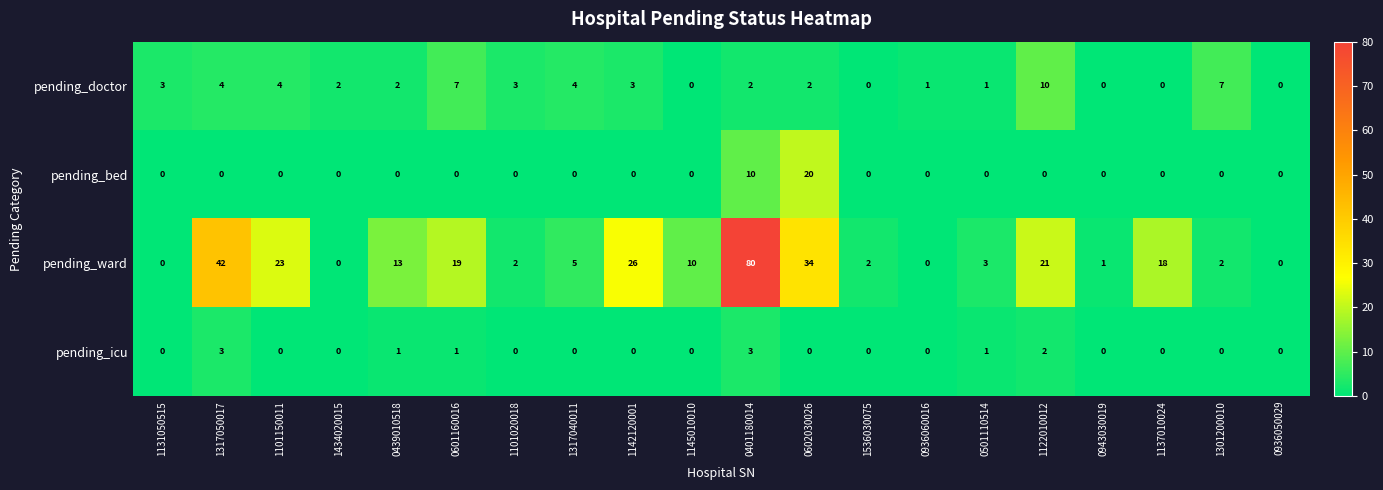

At which label is pending_ward closest to 40?

1317050017